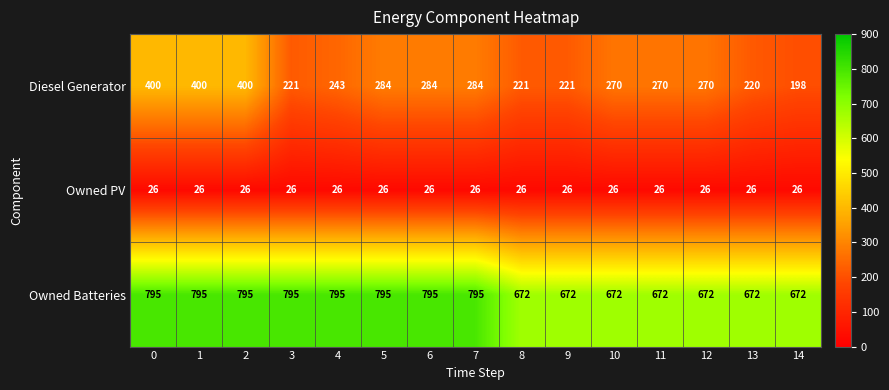

The value of Owned Batteries at 5 is 795. True or false?

True